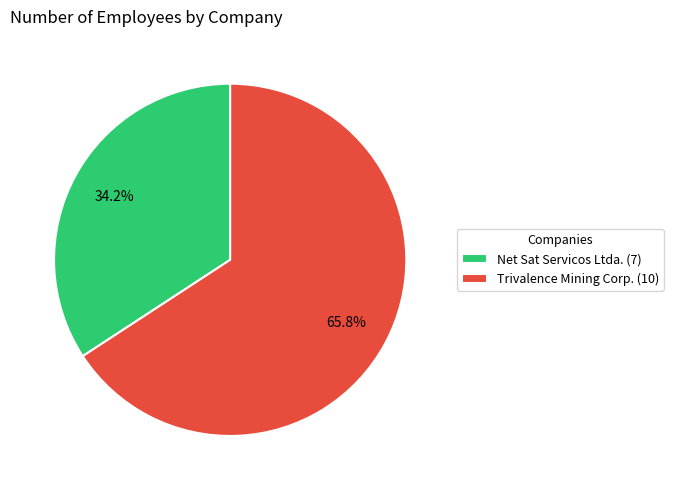

True or false: Net Sat Servicos Ltda. (7) accounts for 34% of the total.

True